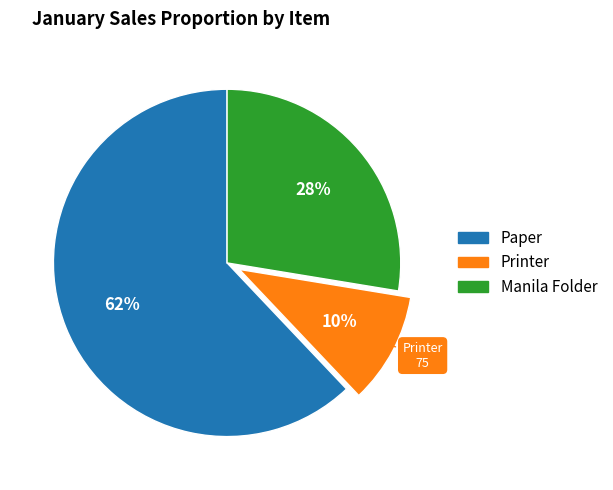

To the nearest percent, what is the difference between the Printer and Paper slice percentages?

52%